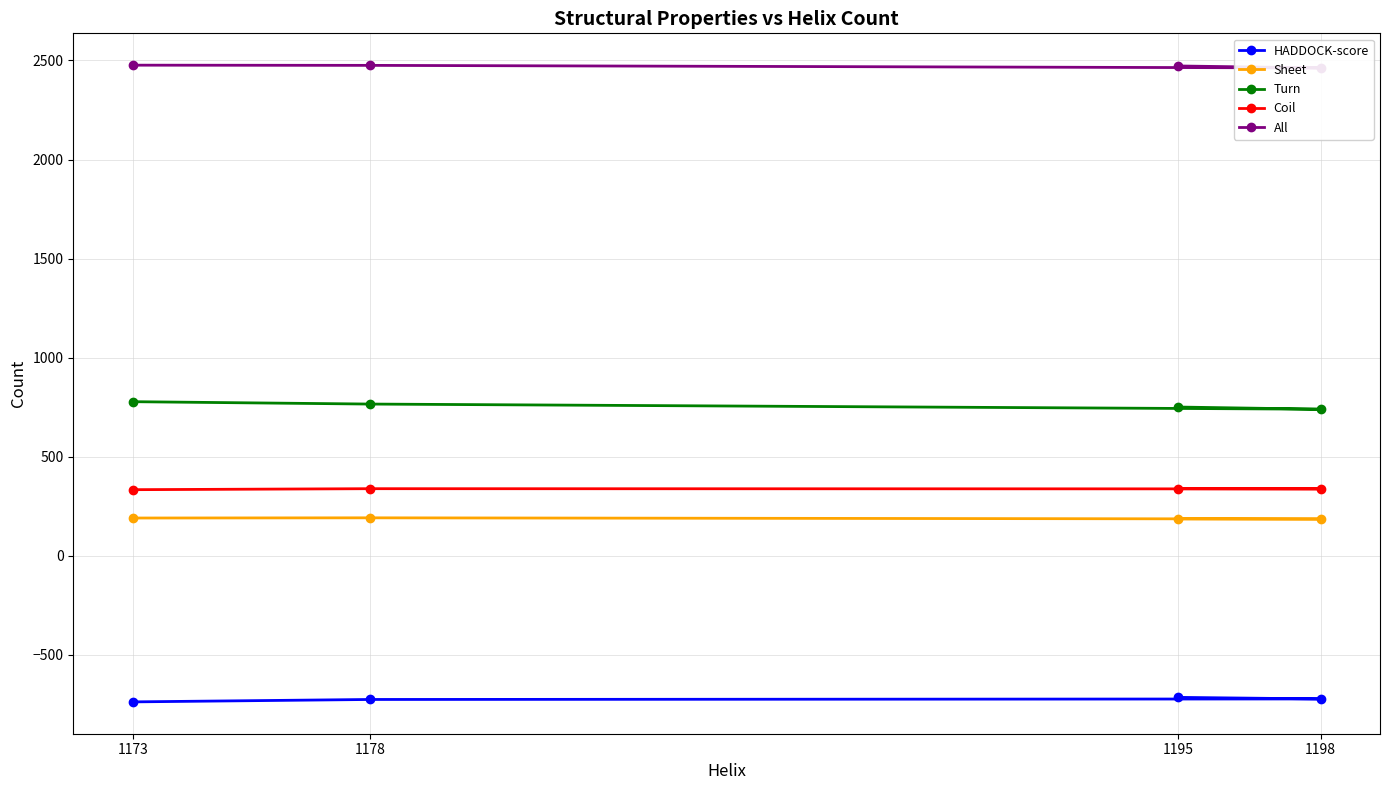

Rank the series at 1173 from lowest to highest value.

HADDOCK-score, Sheet, Coil, Turn, All